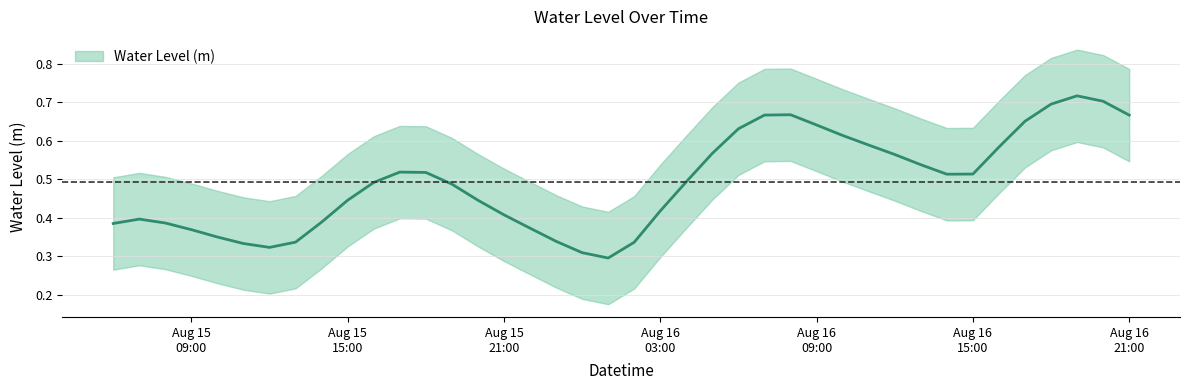

Count the values in the range 0 to 1.

40